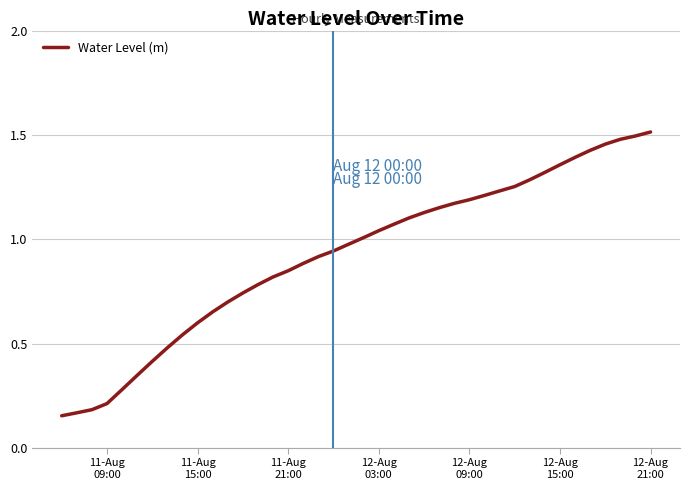

What is the minimum value shown in the chart?

0.2